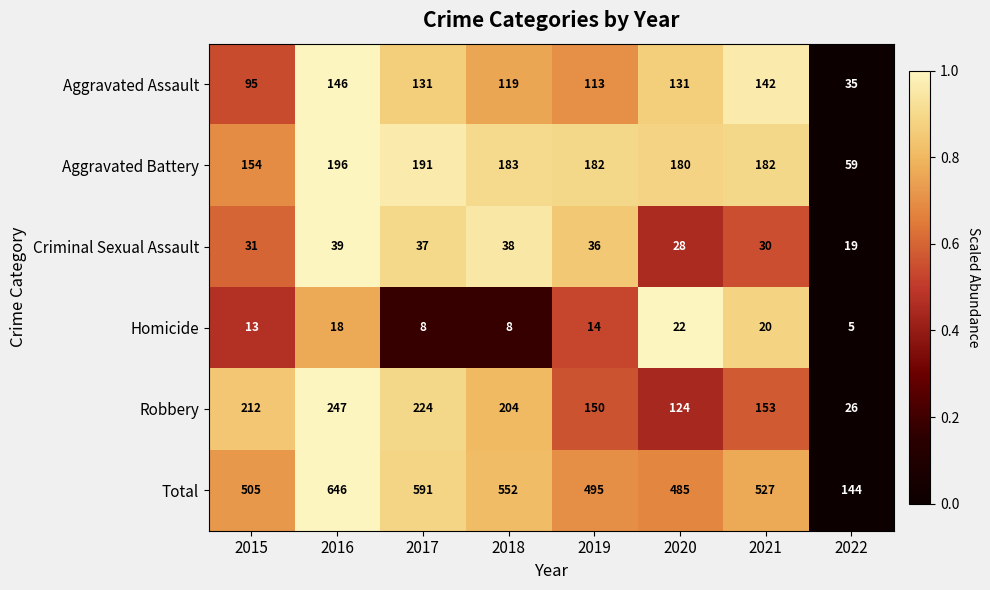

Rank the categories by Criminal Sexual Assault value from lowest to highest.

2022, 2020, 2021, 2015, 2019, 2017, 2018, 2016